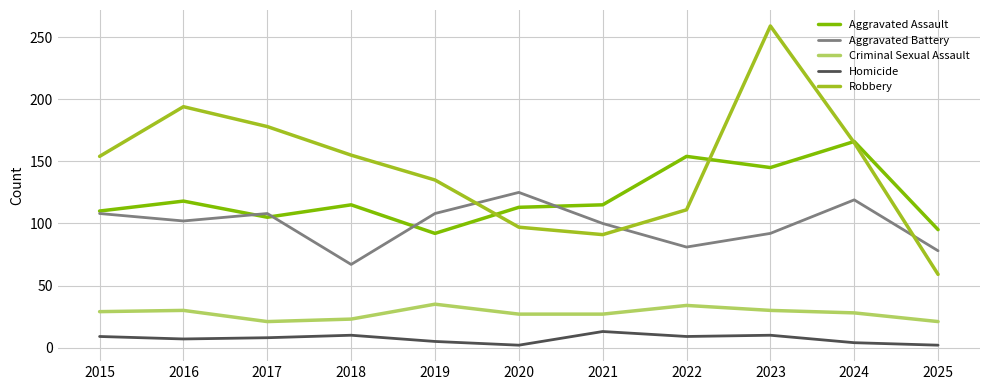

Is it true that Criminal Sexual Assault equals 34 at 2022?

True